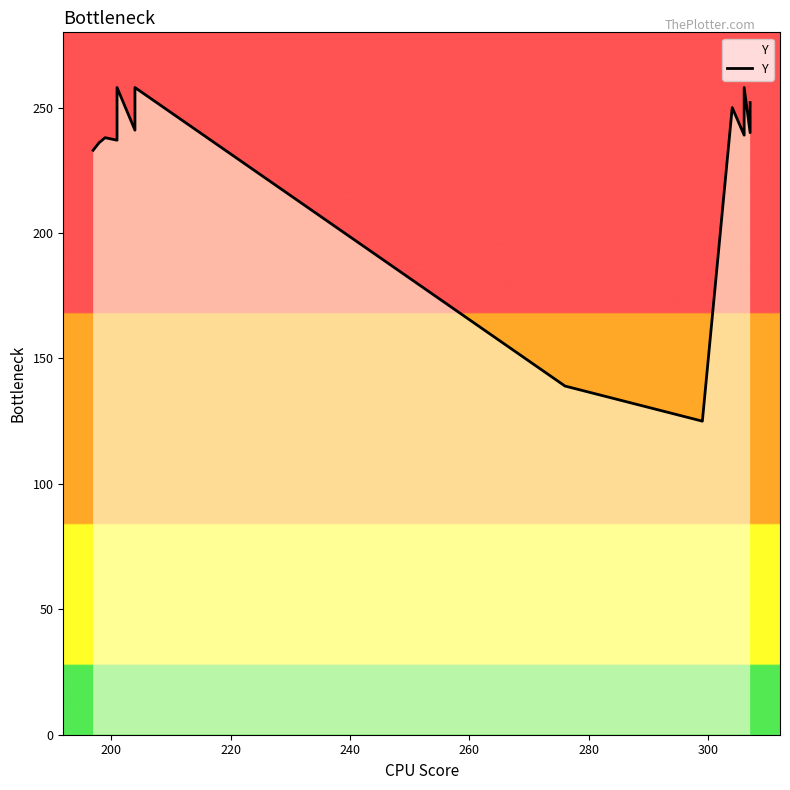

Is it true that the value at 280 is 334?

False